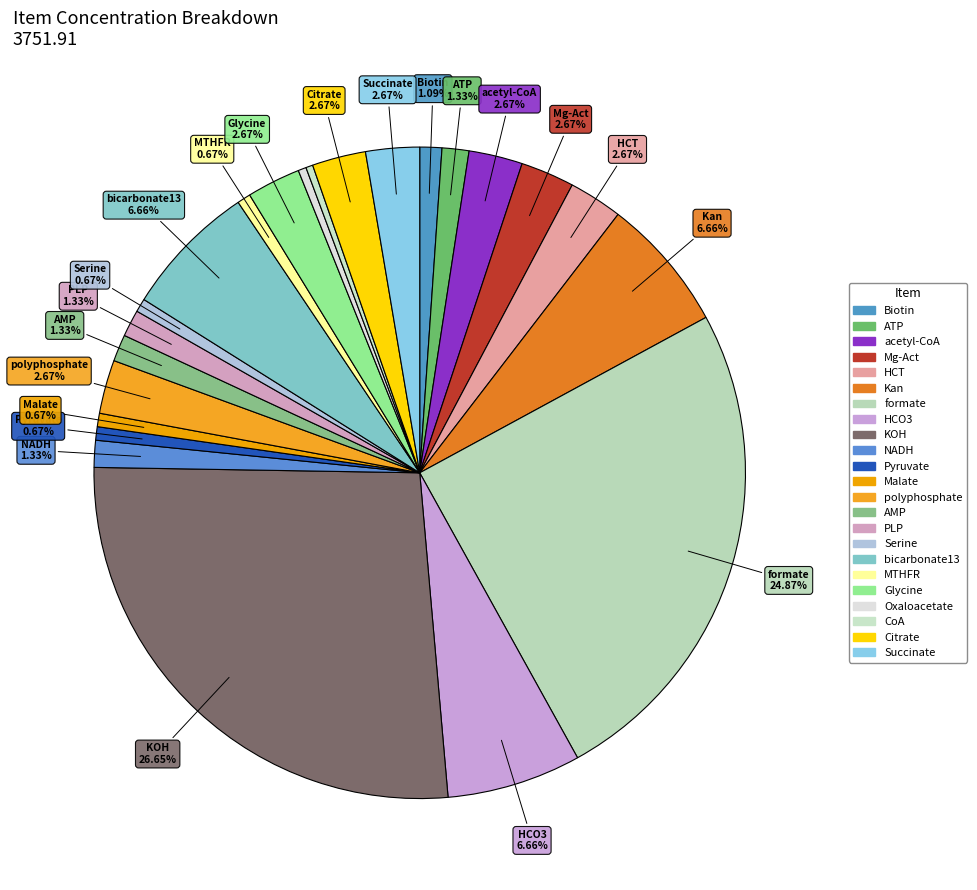

What percentage is the Citrate slice, to the nearest percent?

3%